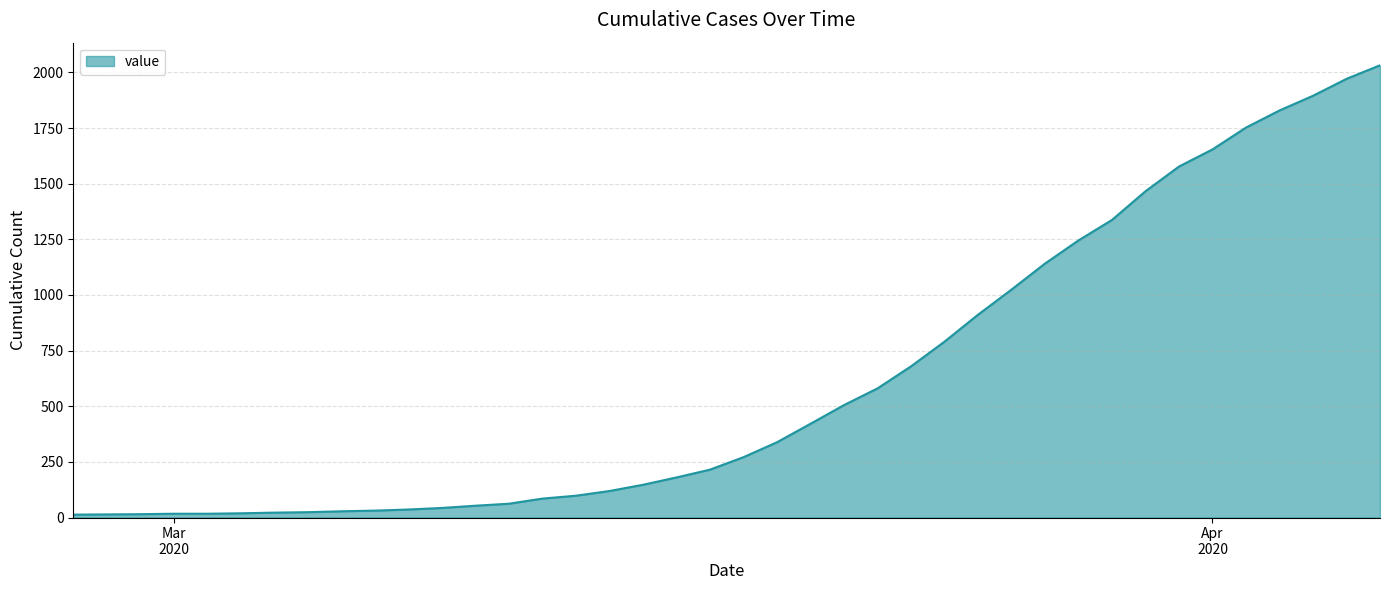

Where is the data nearest to the value 1022?

2020-03-26